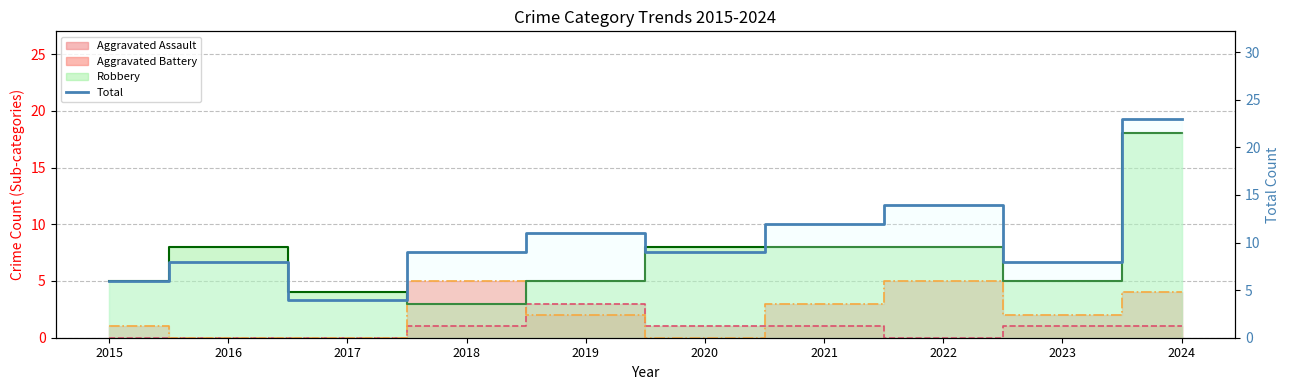

What is the sum of all values?

104